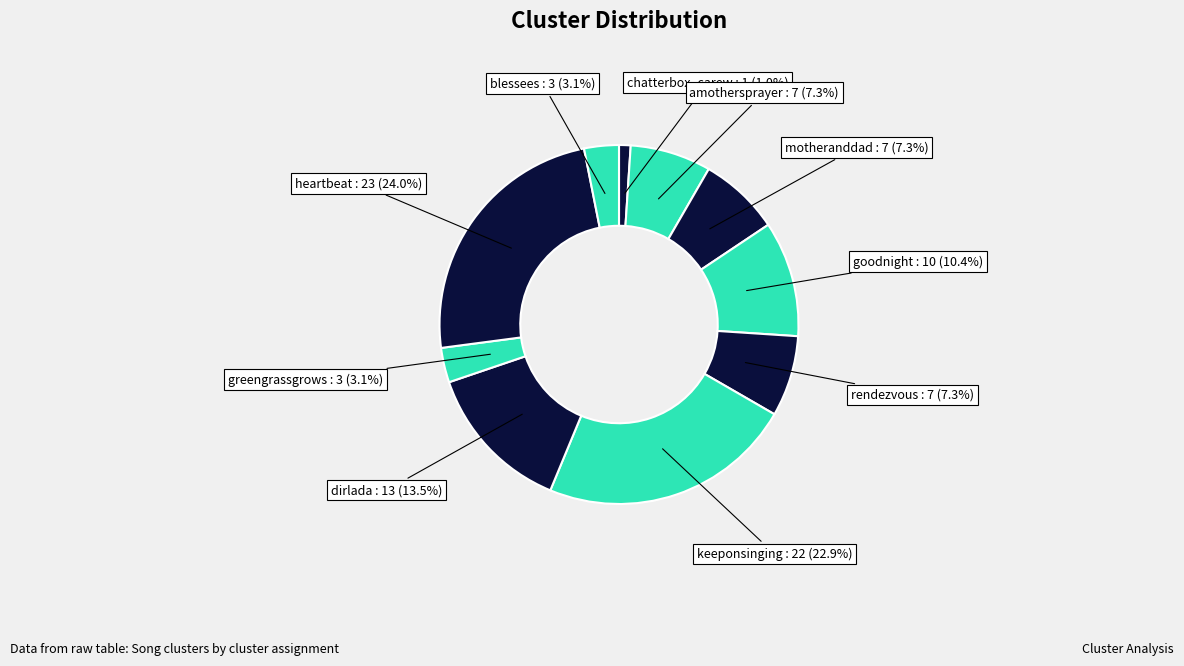

Count the number of slices in the pie.

10